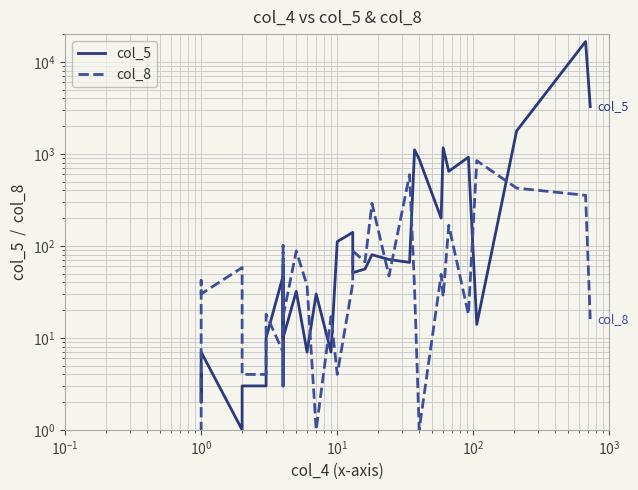

Is this an area chart (filled region under the line)?

No